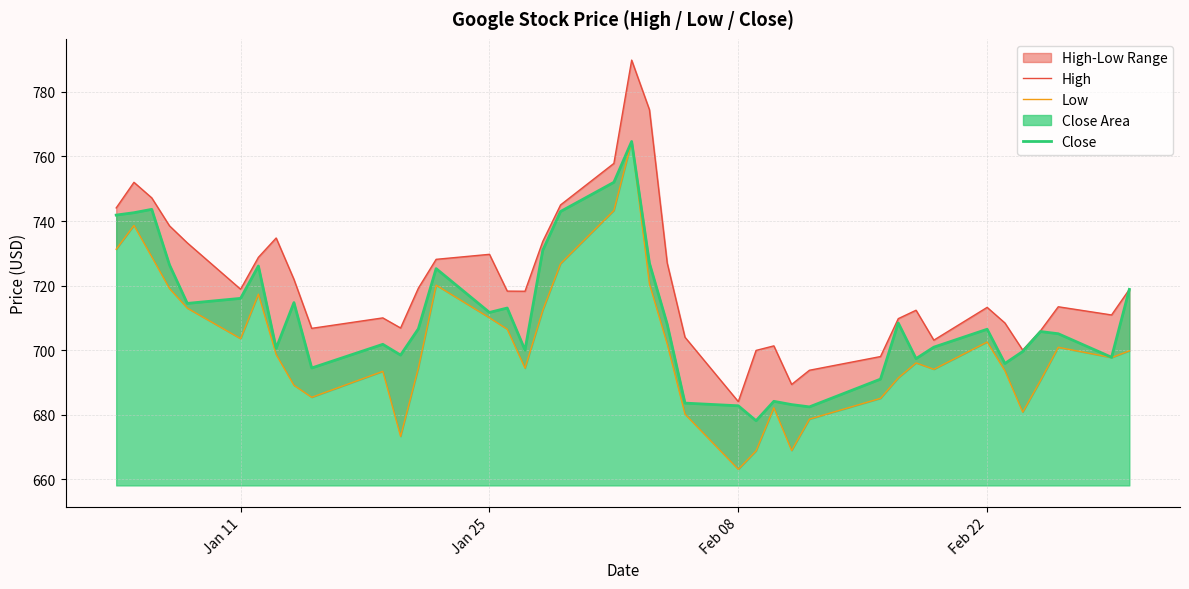

What is the value of the High point at the 39th from the left?

710.9